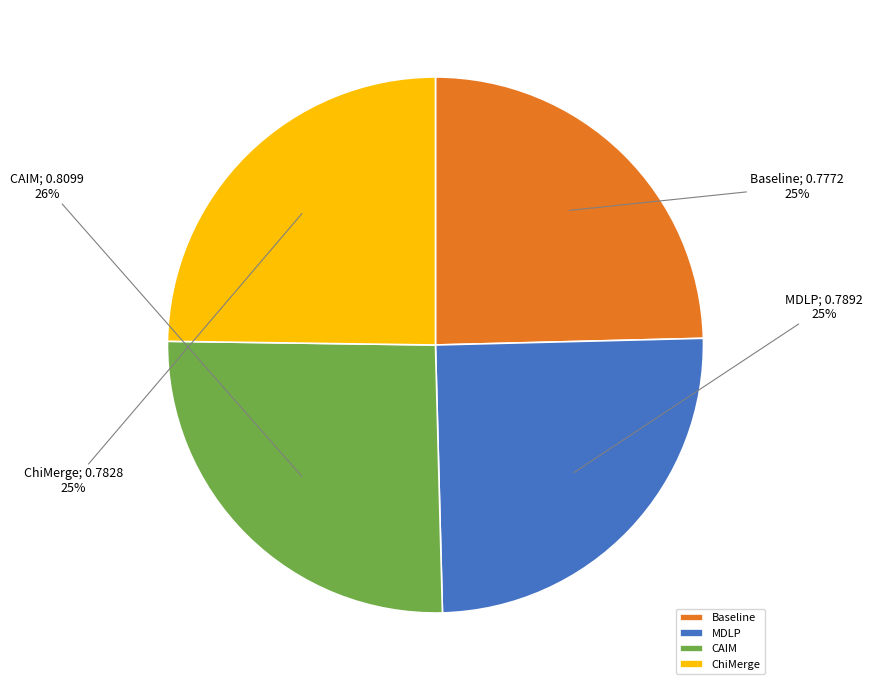

What is the largest slice in the pie chart?

CAIM